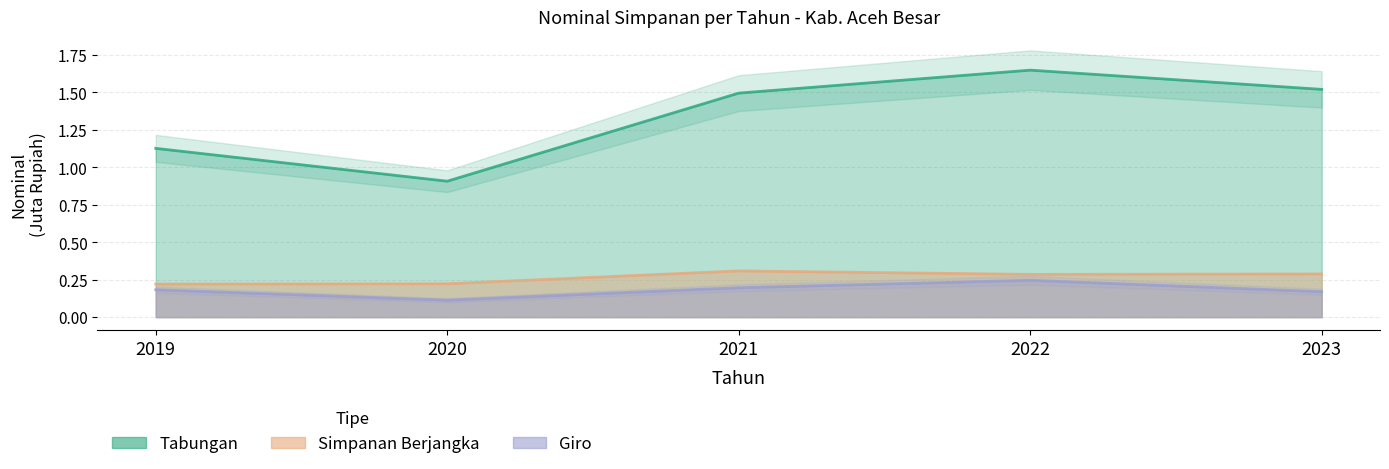

Reading left to right, transcribe all the data shown in this chart.

Giro: 2019=0.2	2020=0.1	2021=0.2	2022=0.2	2023=0.2
Simpanan Berjangka: 2019=0.2	2020=0.2	2021=0.3	2022=0.3	2023=0.3
Tabungan: 2019=1.1	2020=0.9	2021=1.5	2022=1.6	2023=1.5